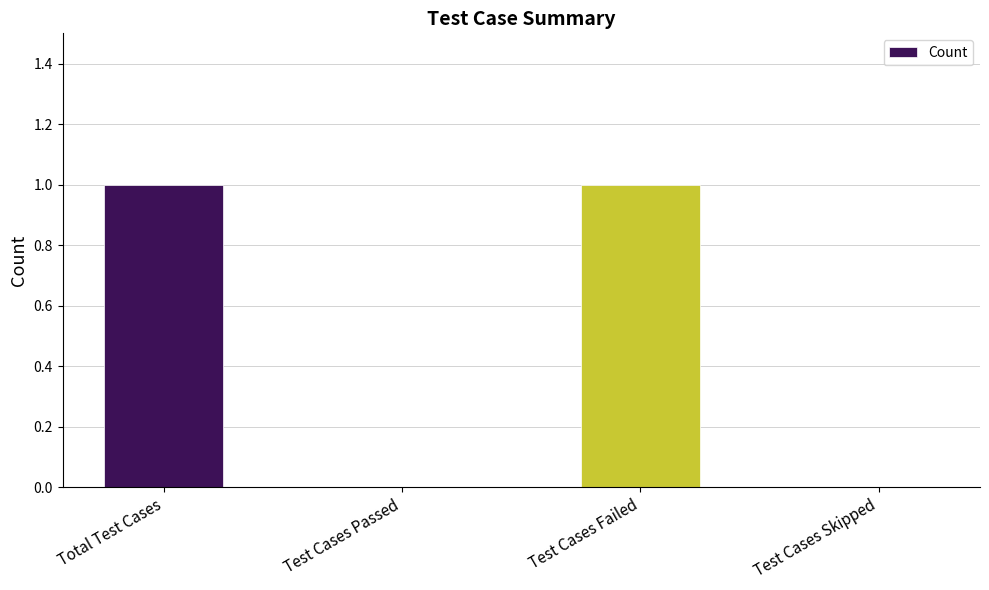

Reading left to right, extract all data points from this chart.

1	0	1	0